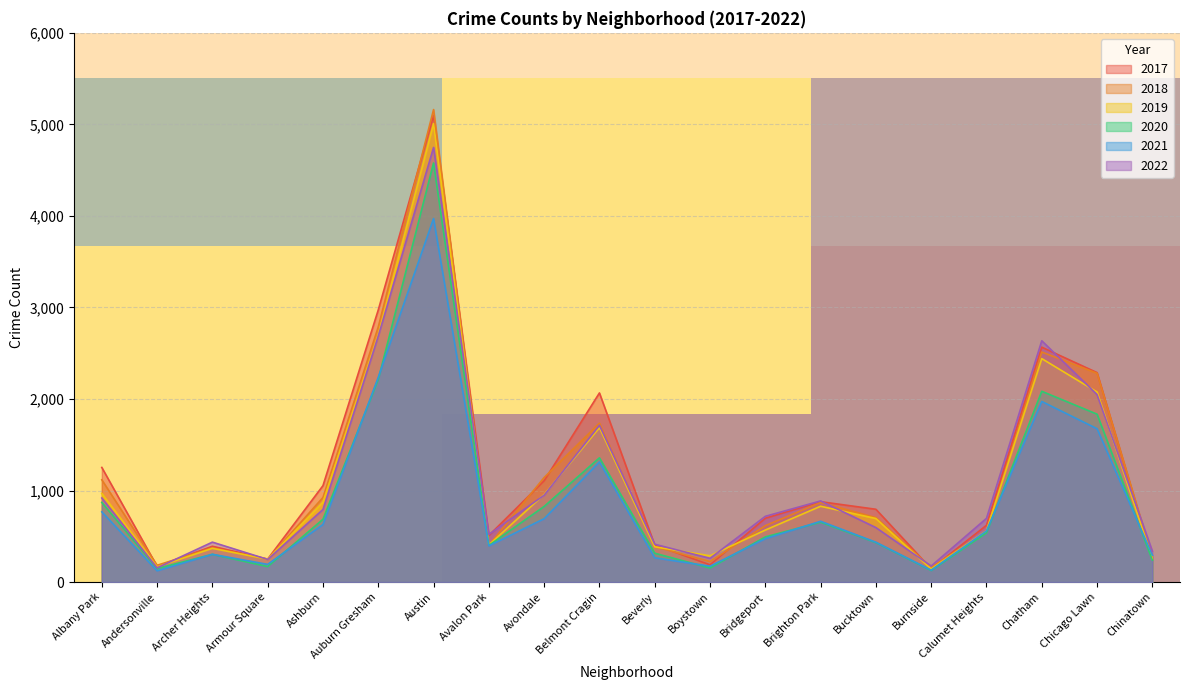

Is it true that 2018 equals 1142 at Avondale?

True